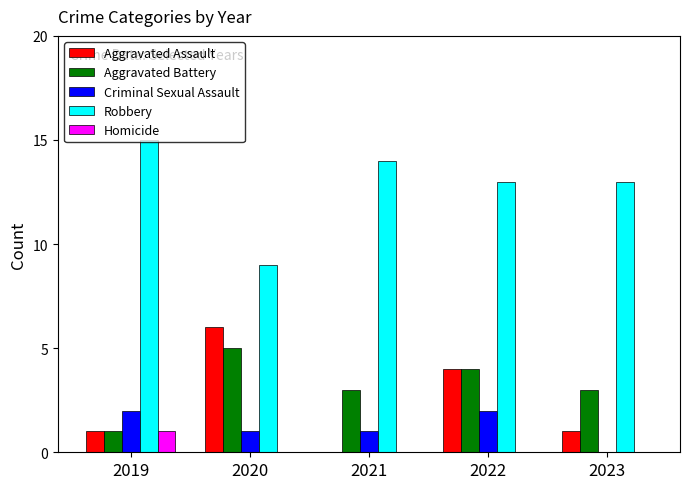

At which label does Aggravated Battery reach its peak?

2020